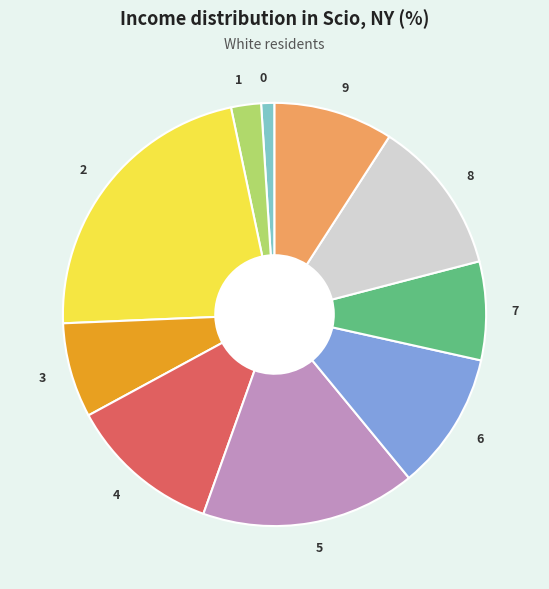

Does 6 account for over 50% of the chart?

No